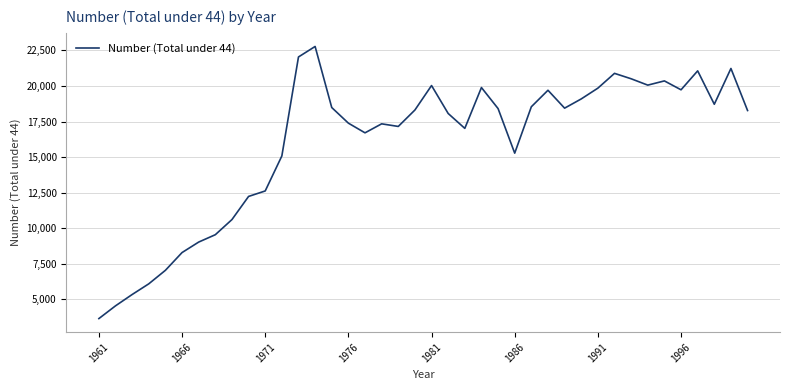

What is the greatest value displayed?

22774